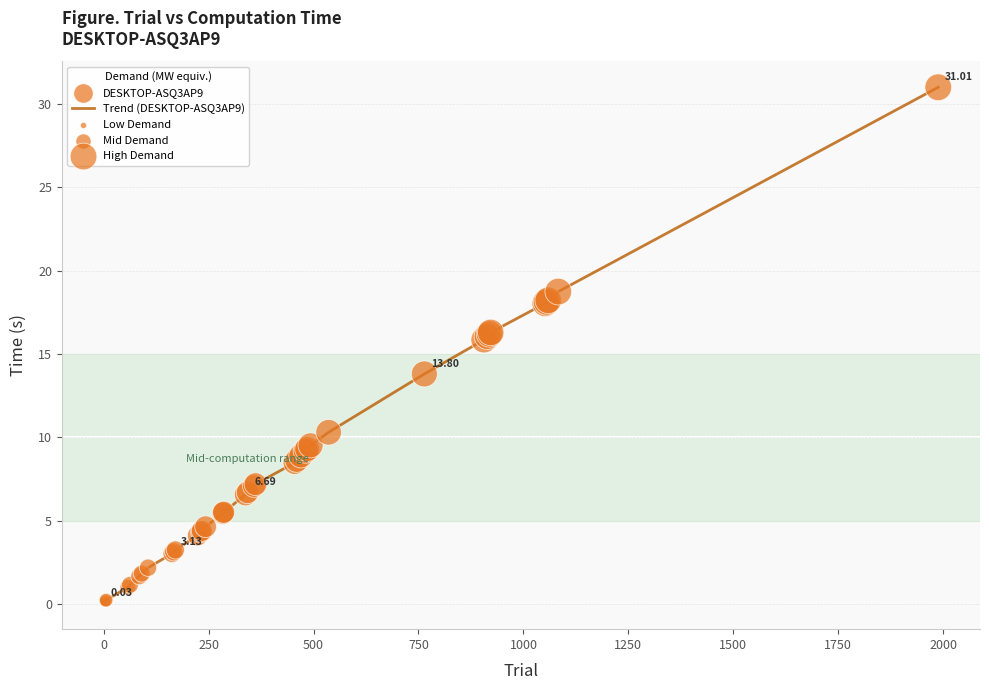

Does the chart have visible grid lines?

Yes